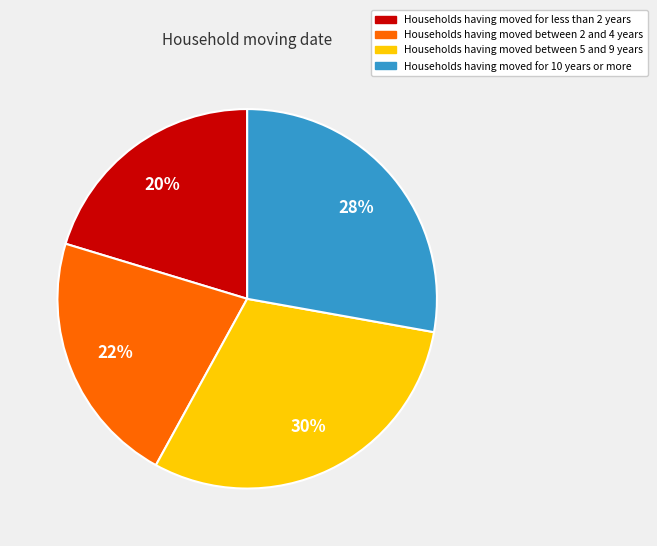

Is there a majority slice in this chart?

No